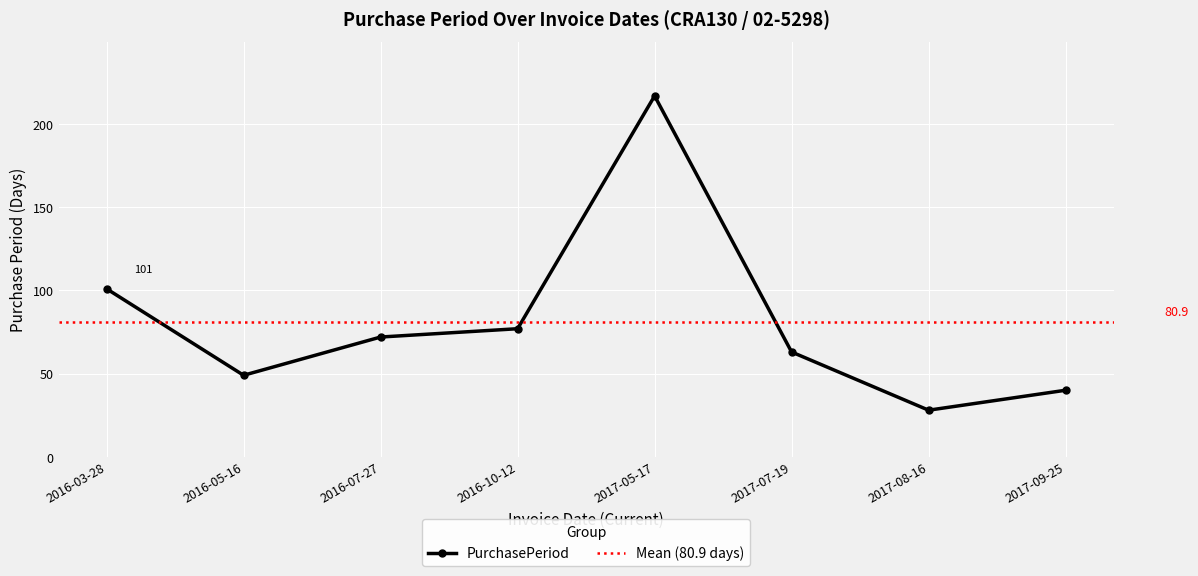

True or false: the data shows 105 at 2017-07-19.

False